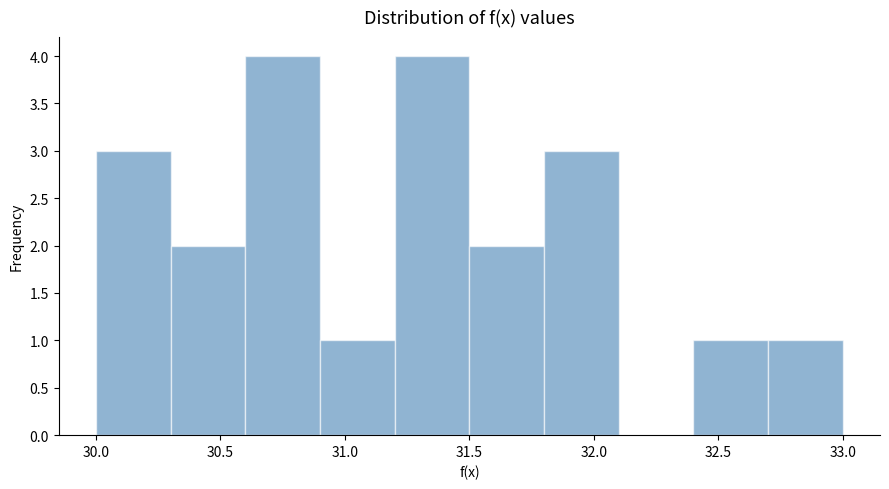

Reading left to right, transcribe this chart: for each bar, give the range it covers on the x-axis and its height. The values are not printed on the chart, so give them approximately, as read against the axis.

30.0 to 30.3: 3
30.3 to 30.6: 2
30.6 to 30.9: 4
30.9 to 31.2: 1
31.2 to 31.5: 4
31.5 to 31.8: 2
31.8 to 32.1: 3
32.1 to 32.4: 0
32.4 to 32.7: 1
32.7 to 33.0: 1